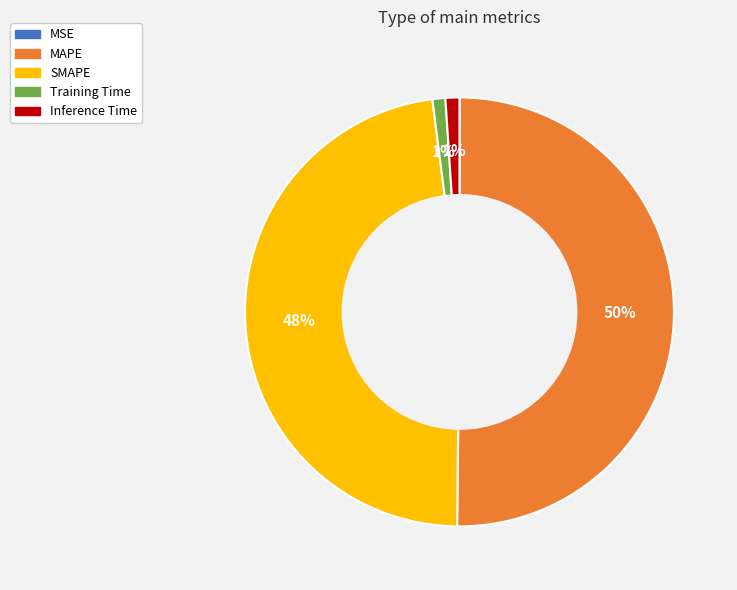

What is the majority slice?

MAPE